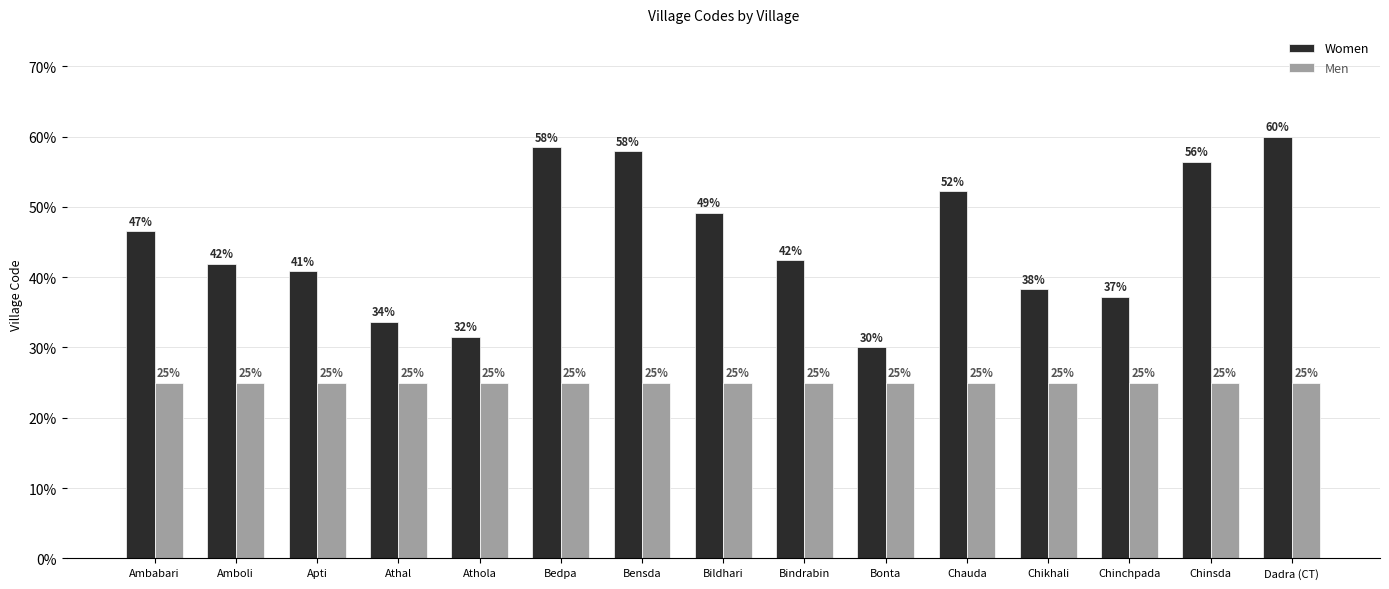

What are all the series names shown in the legend?

Women, Men